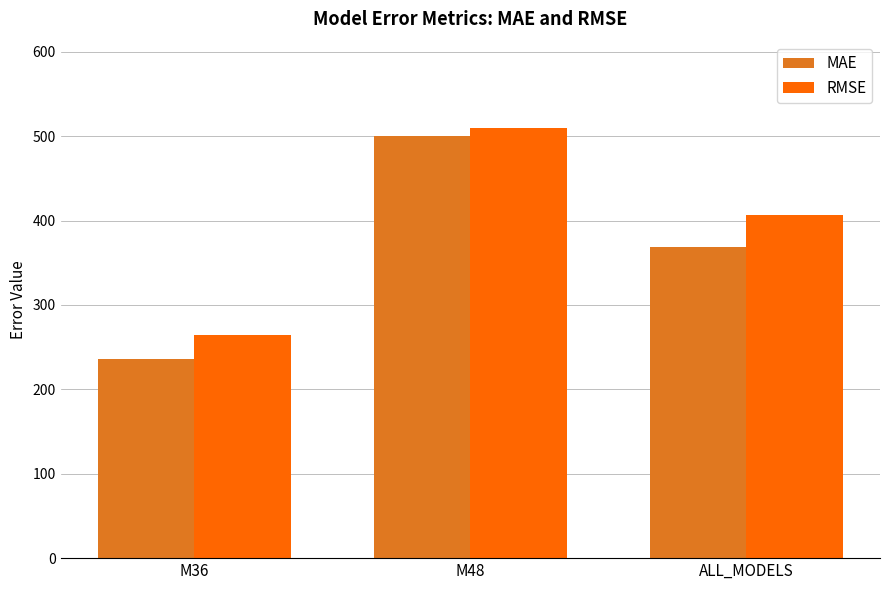

Which category has the highest value across all series?

M48